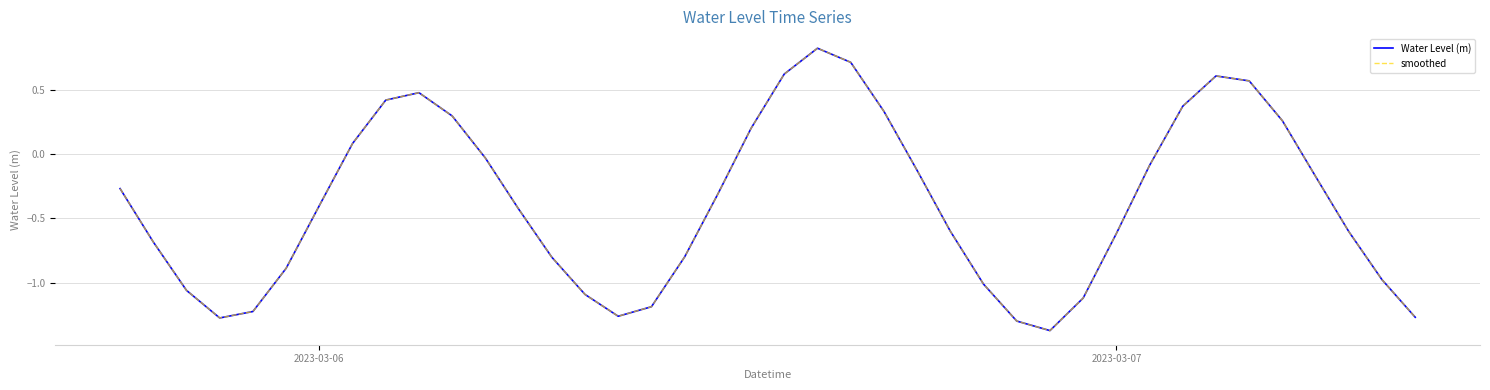

Reading left to right, list all the values displayed in this chart.

Water Level (m): -0.3	-0.7	-1.1	-1.3	-1.2	-0.9	-0.4	0.1	0.4	0.5	0.3	-0.0	-0.4	-0.8	-1.1	-1.3	-1.2	-0.8	-0.3	0.2	0.6	0.8	0.7	0.3	-0.1	-0.6	-1.0	-1.3	-1.4	-1.1	-0.6	-0.1	0.4	0.6	0.6	0.3	-0.2	-0.6	-1.0	-1.3
smoothed: -0.3	-0.7	-1.1	-1.3	-1.2	-0.9	-0.4	0.1	0.4	0.5	0.3	-0.0	-0.4	-0.8	-1.1	-1.3	-1.2	-0.8	-0.3	0.2	0.6	0.8	0.7	0.3	-0.1	-0.6	-1.0	-1.3	-1.4	-1.1	-0.6	-0.1	0.4	0.6	0.6	0.3	-0.2	-0.6	-1.0	-1.3